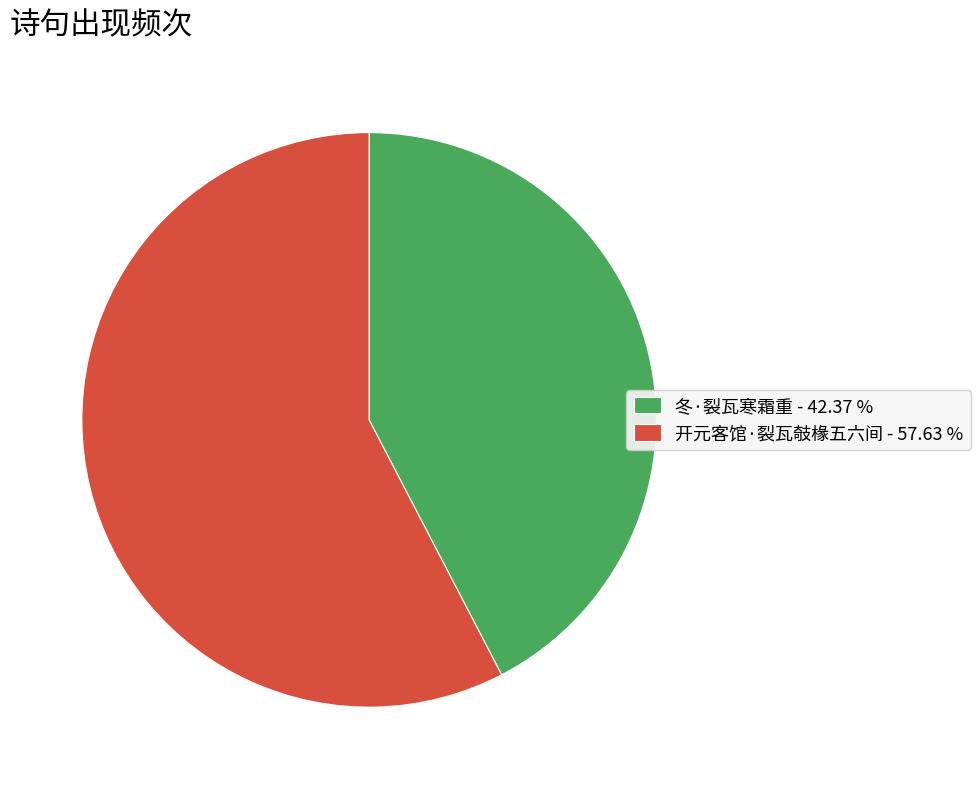

Is there a majority slice in this chart?

Yes